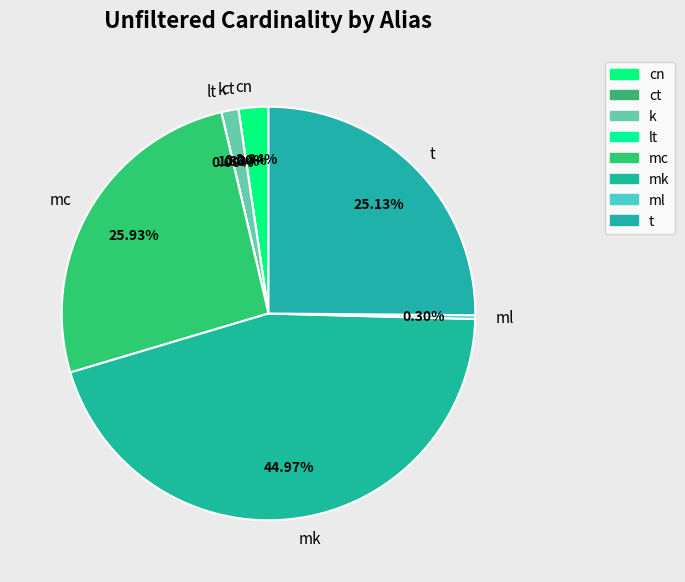

Is mc the majority of the pie?

No